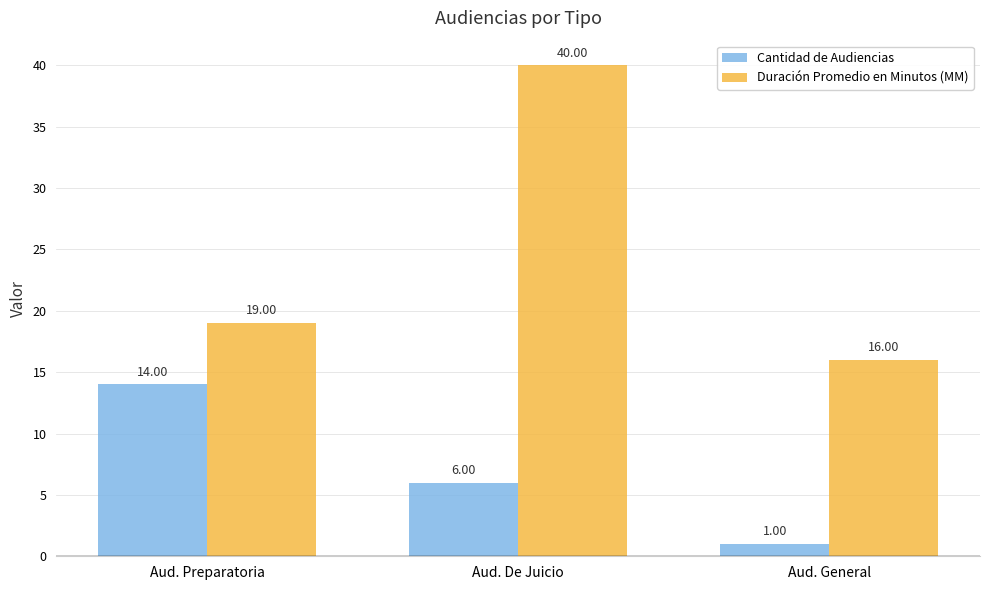

What is the label of the 1st bar from the left?

Aud. Preparatoria